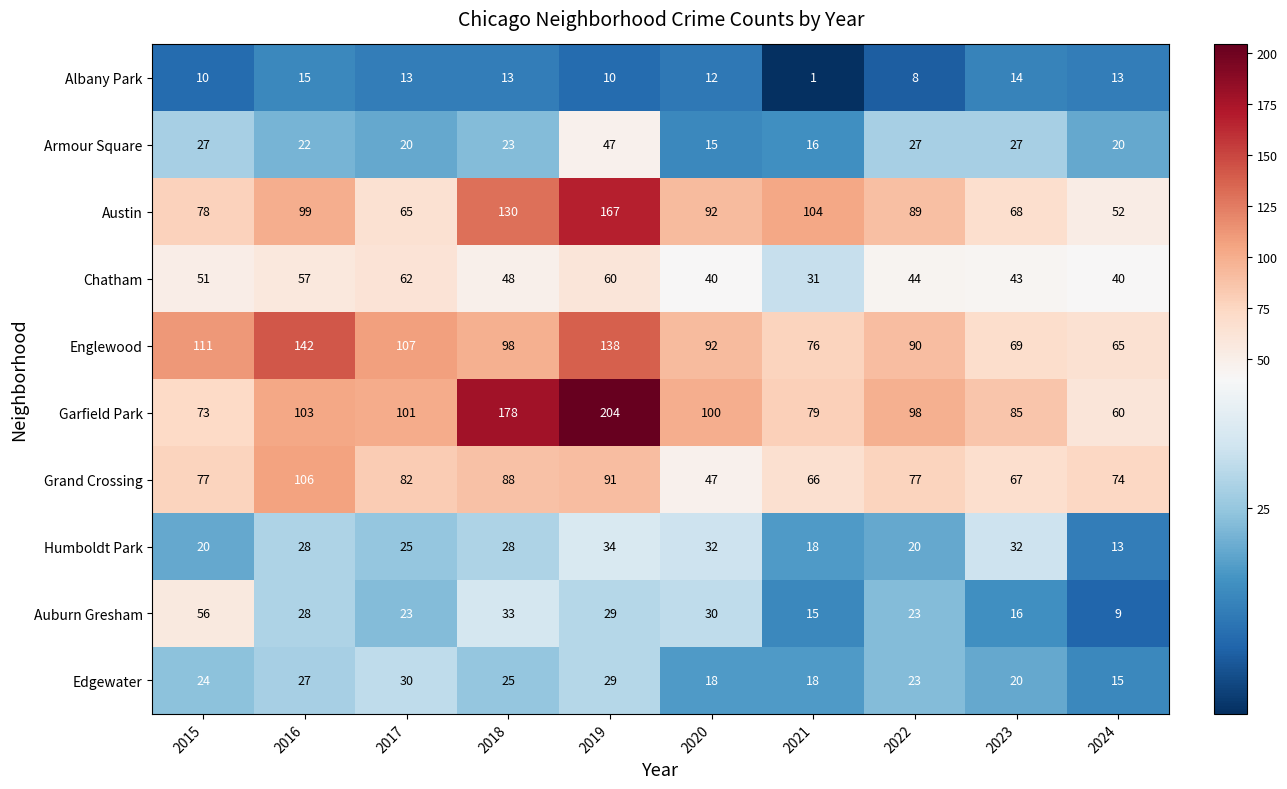

Which series has the largest total across all categories?

Garfield Park